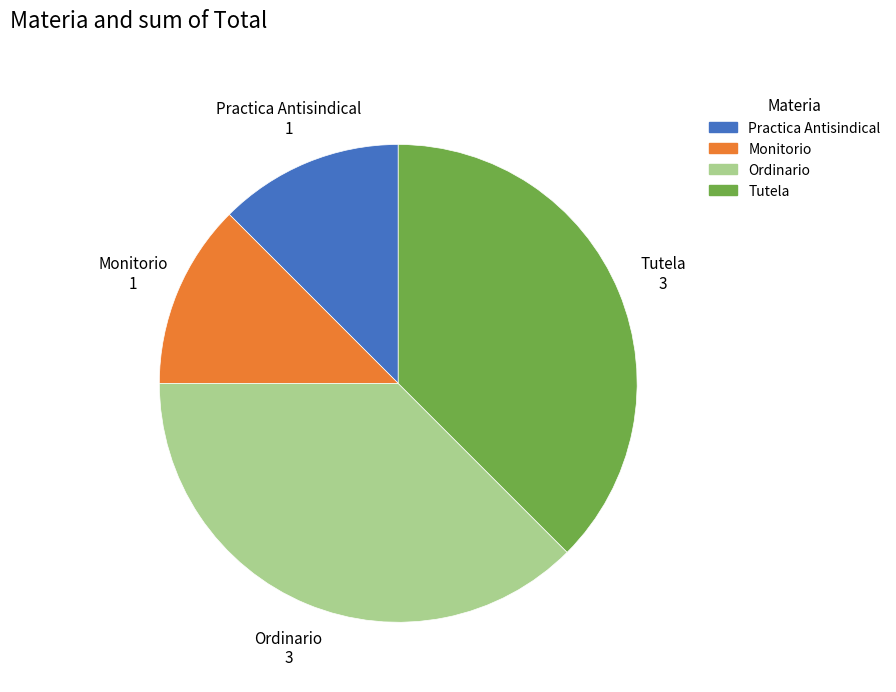

Approximately how many times larger is the value at Monitorio compared to Tutela?

0.3